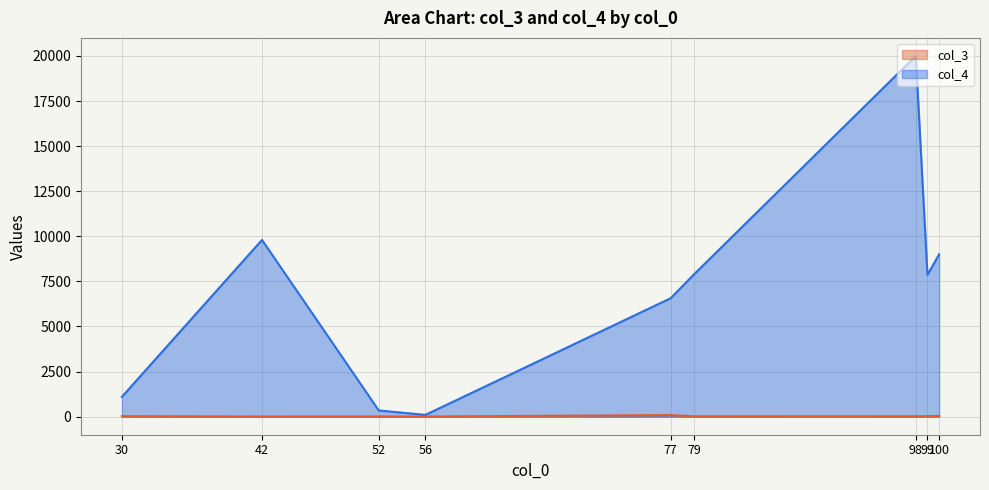

What is the sum of the col_3 values at 52 and 98?

34